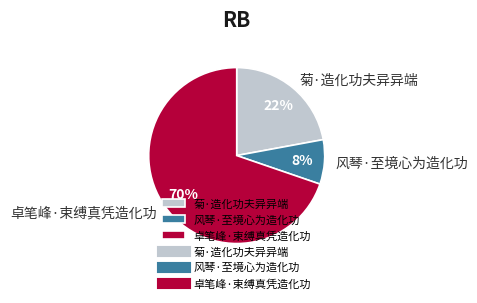

Which category accounts for the majority?

卓笔峰·束缚真凭造化功